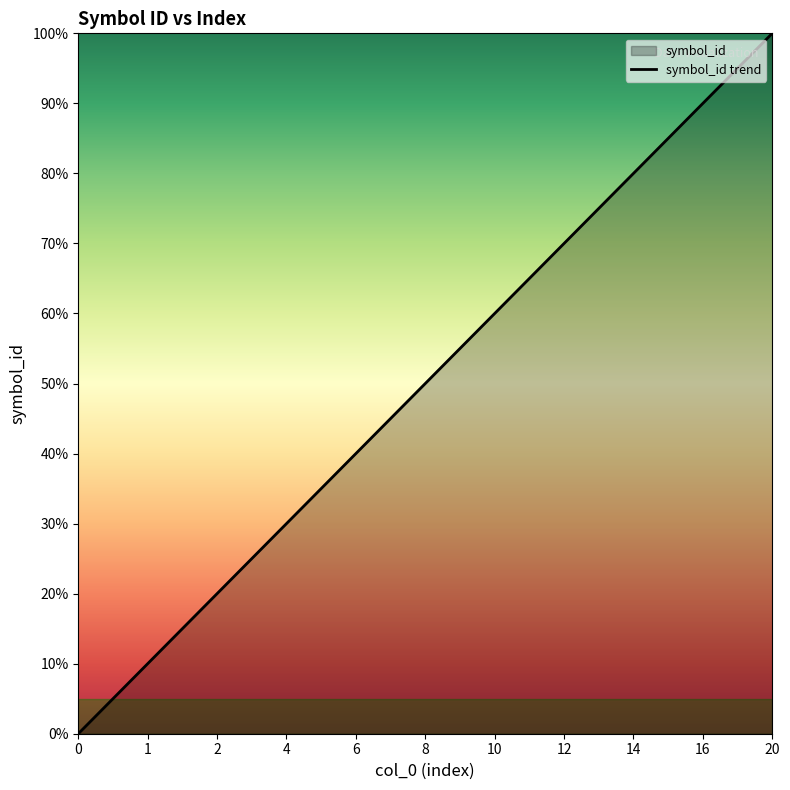

Which category has the highest value across all series?

20